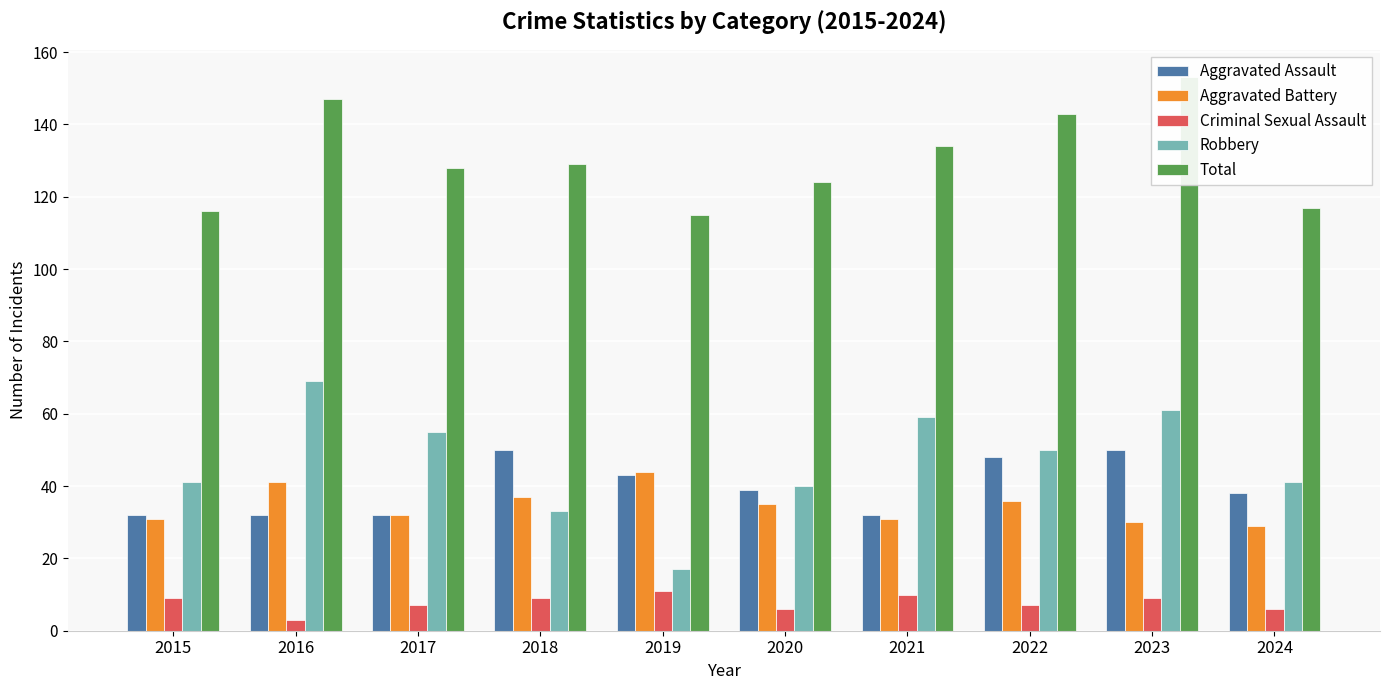

The value of Aggravated Assault at 2021 is 54. True or false?

False